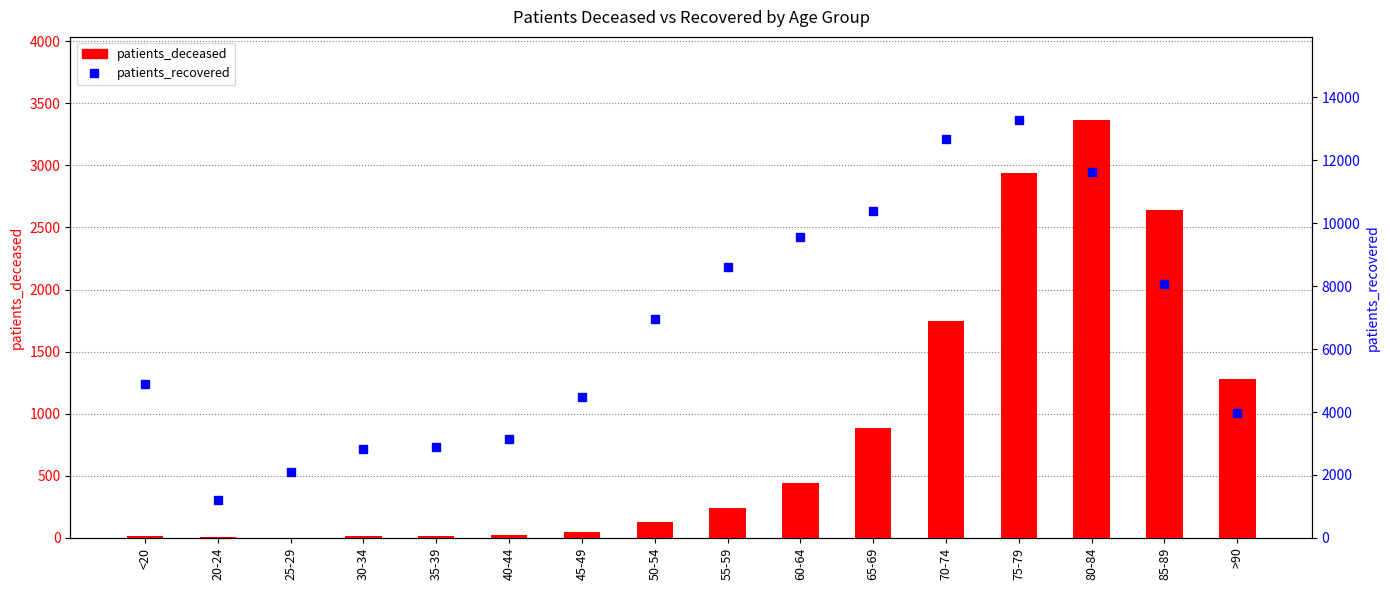

Which series has the largest range (max minus min)?

patients_recovered